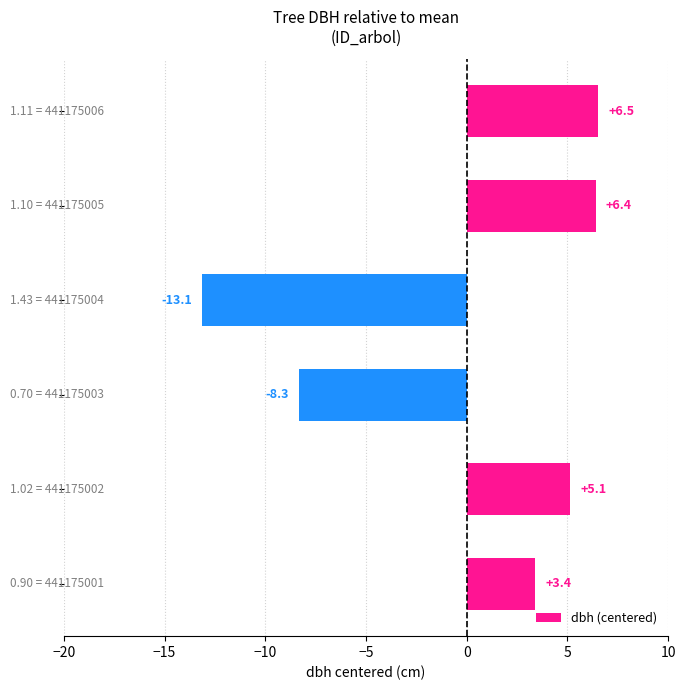

What is the smallest value displayed?

-13.1